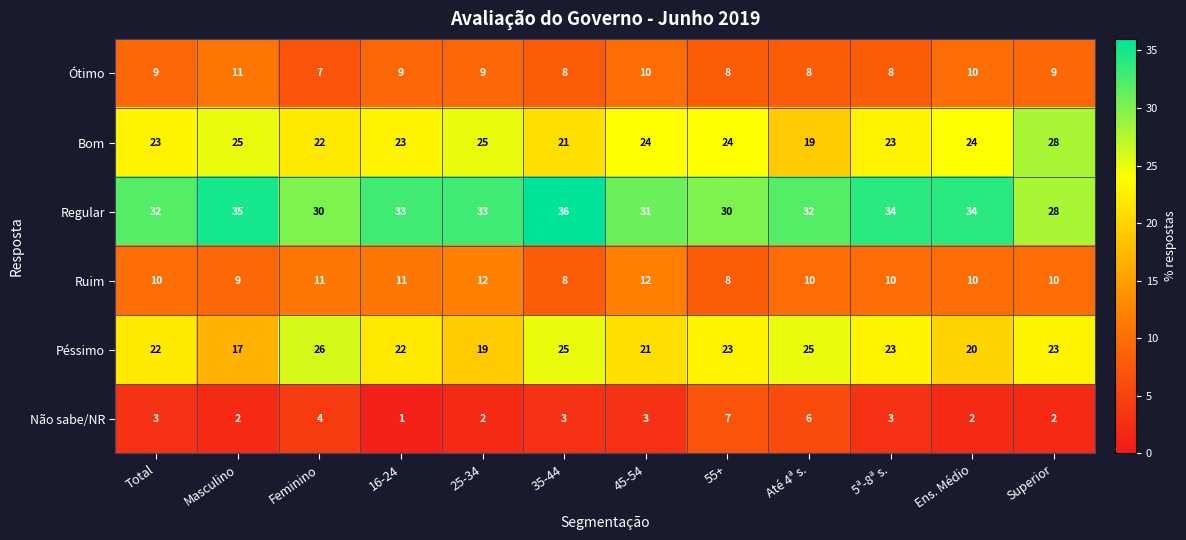

What is the difference between the highest and lowest values at Superior?

26